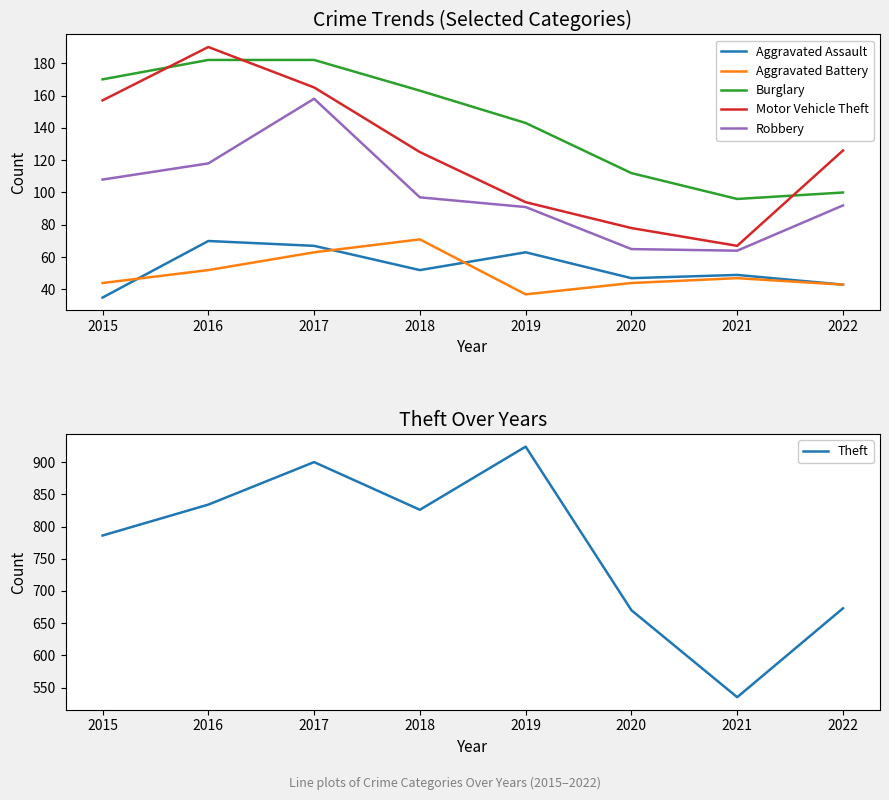

Does the chart display data point markers on the line(s)?

No